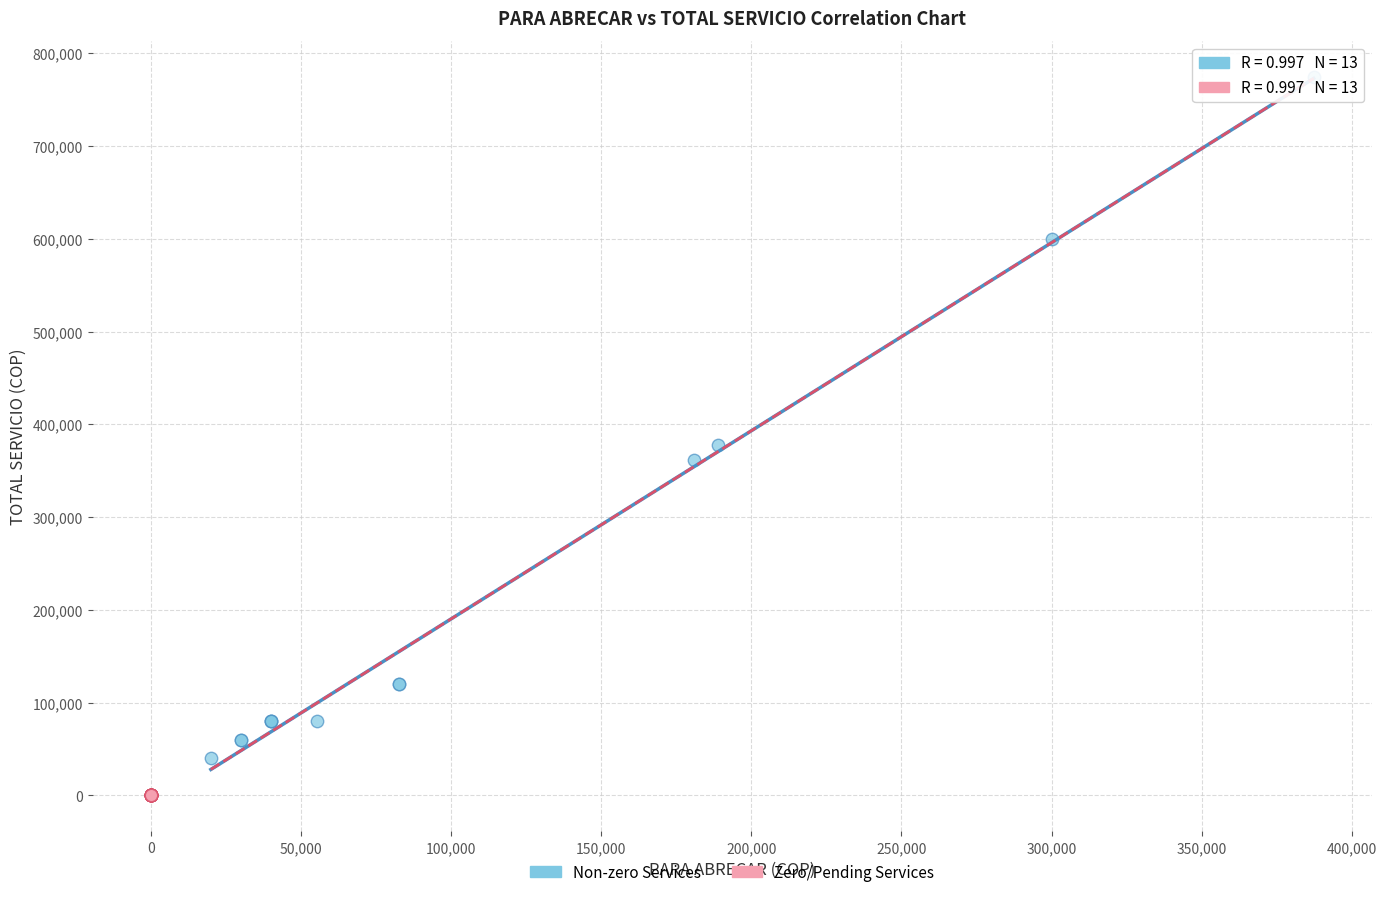

What are all the series names shown in the legend?

Non-zero Services, Zero/Pending Services